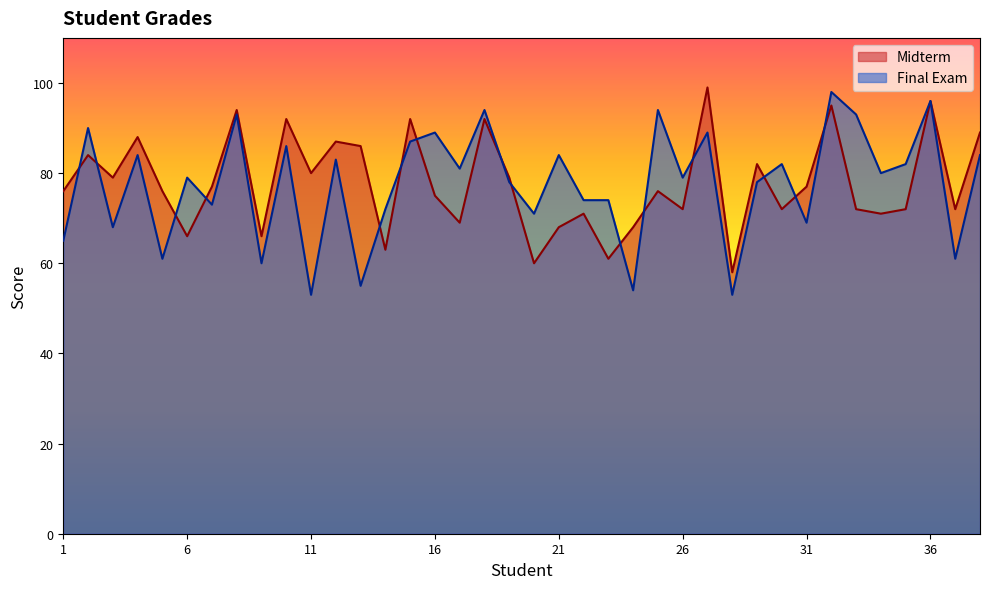

Which series has the largest total across all categories?

Midterm